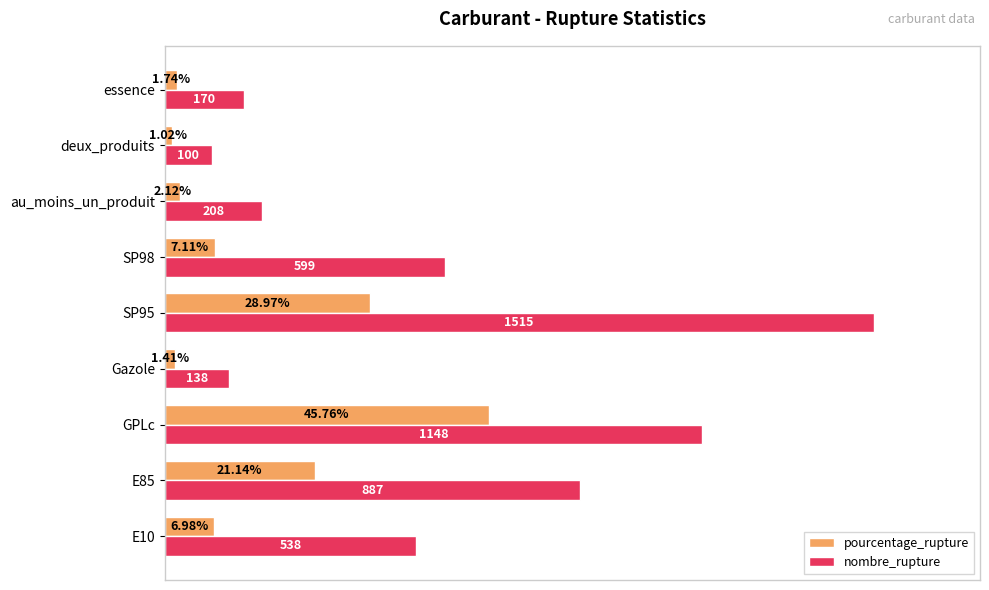

Is the value of nombre_rupture at deux_produits greater than the value of pourcentage_rupture at Gazole?

Yes